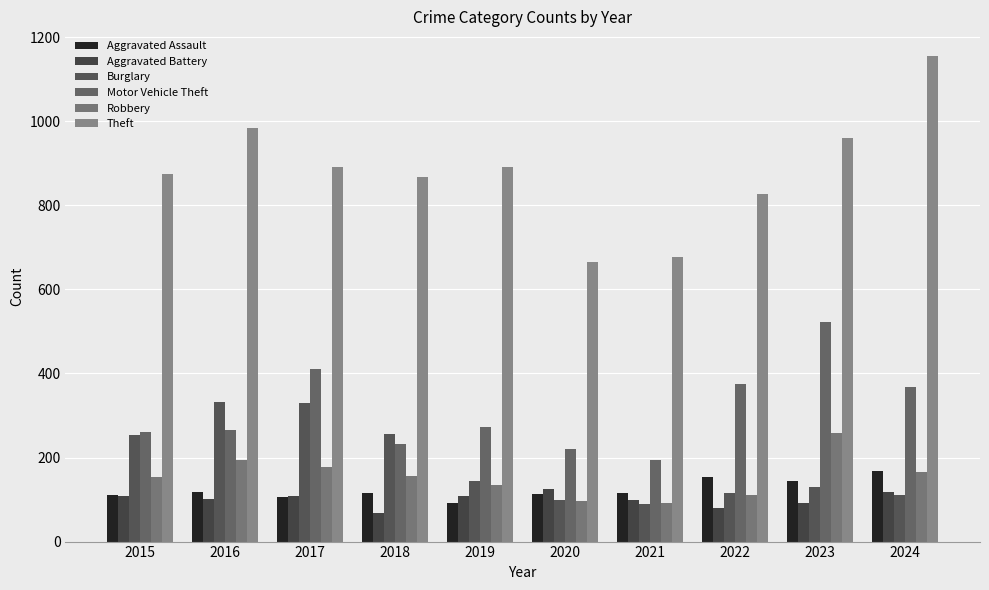

Reading right to left, extract all data points from this chart.

Aggravated Assault: 2024=167	2023=145	2022=154	2021=115	2020=113	2019=92	2018=115	2017=105	2016=118	2015=110
Aggravated Battery: 2024=119	2023=92	2022=81	2021=100	2020=125	2019=108	2018=67	2017=108	2016=102	2015=108
Burglary: 2024=112	2023=130	2022=116	2021=90	2020=100	2019=143	2018=257	2017=329	2016=333	2015=254
Motor Vehicle Theft: 2024=367	2023=523	2022=376	2021=193	2020=221	2019=273	2018=231	2017=411	2016=265	2015=261
Robbery: 2024=165	2023=259	2022=111	2021=91	2020=97	2019=135	2018=155	2017=178	2016=194	2015=154
Theft: 2024=1156	2023=961	2022=827	2021=678	2020=666	2019=891	2018=868	2017=892	2016=984	2015=874